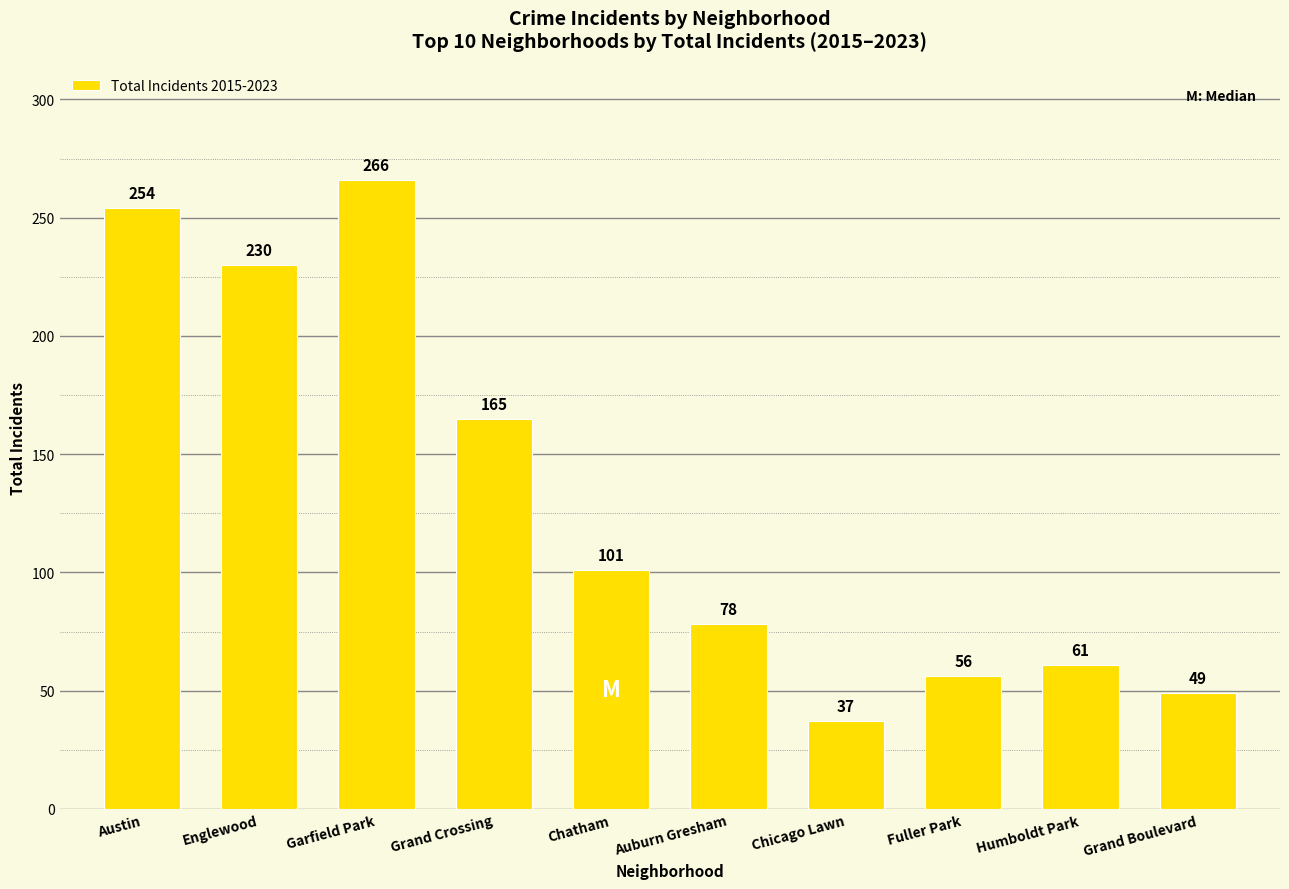

What is the difference between the maximum and minimum values?

229